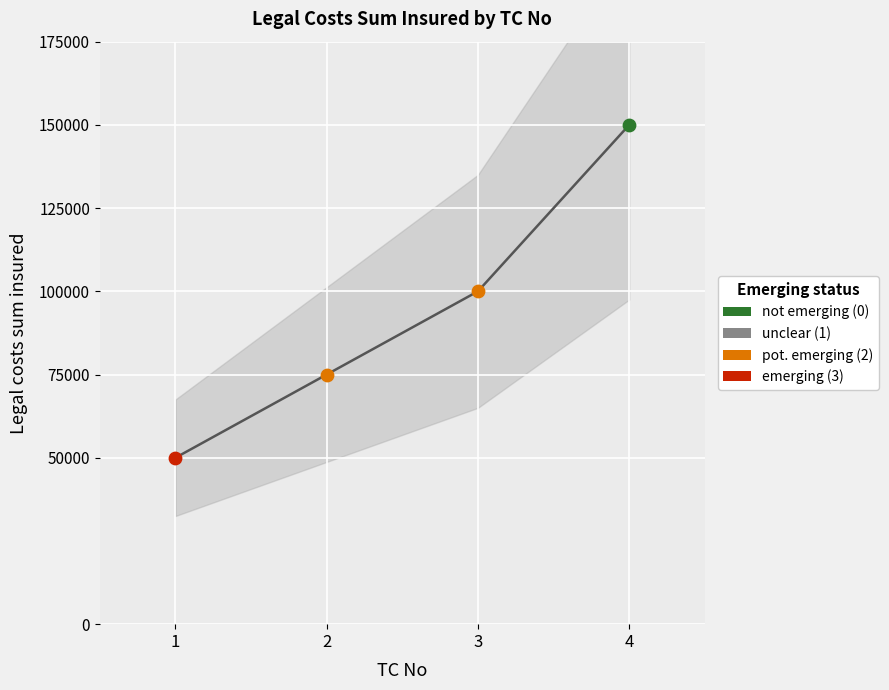

Between 4 and 3, which is larger?

4